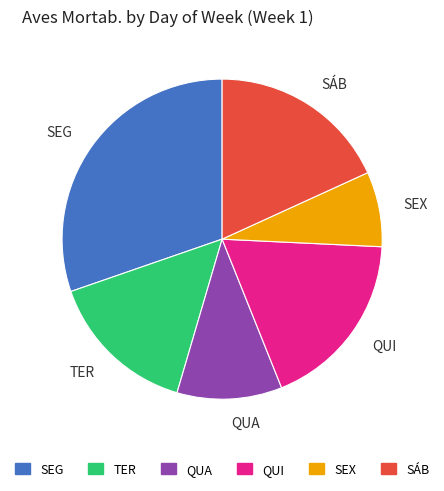

How many segments does this pie chart have?

6